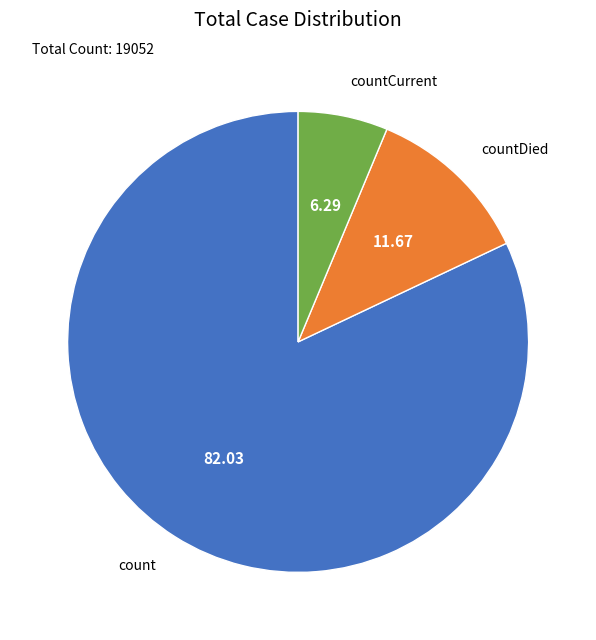

Combined, do countDied and countCurrent account for over 50%?

No